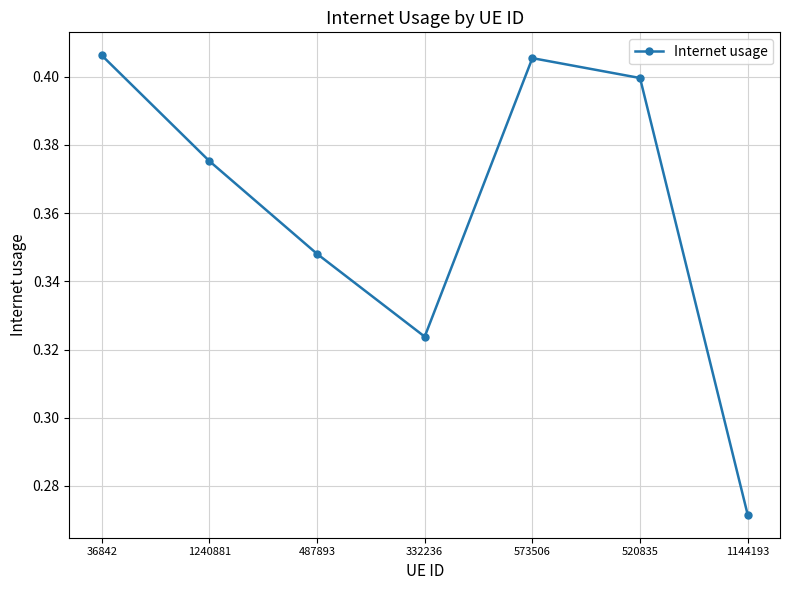

How many points are higher than both their immediate neighbors (excluding endpoints)?

1